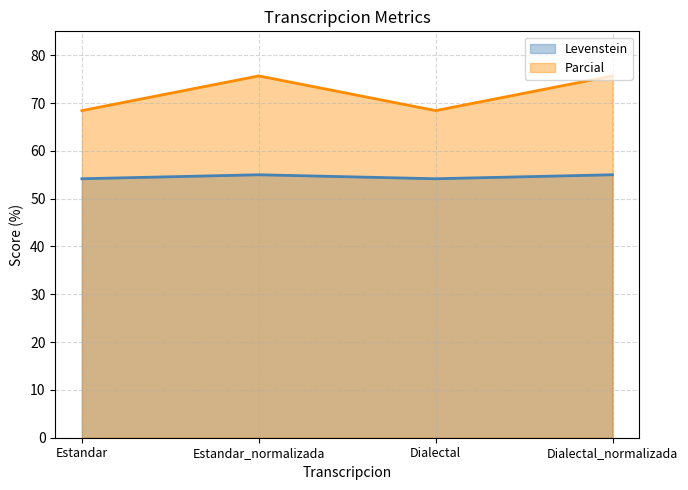

What is the average value of the Levenstein series?

54.6